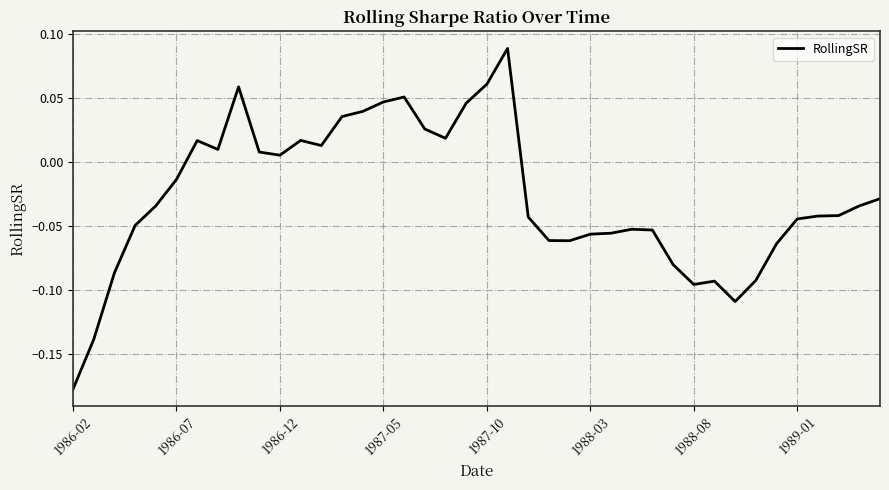

What is the difference between the maximum and minimum values?

0.3